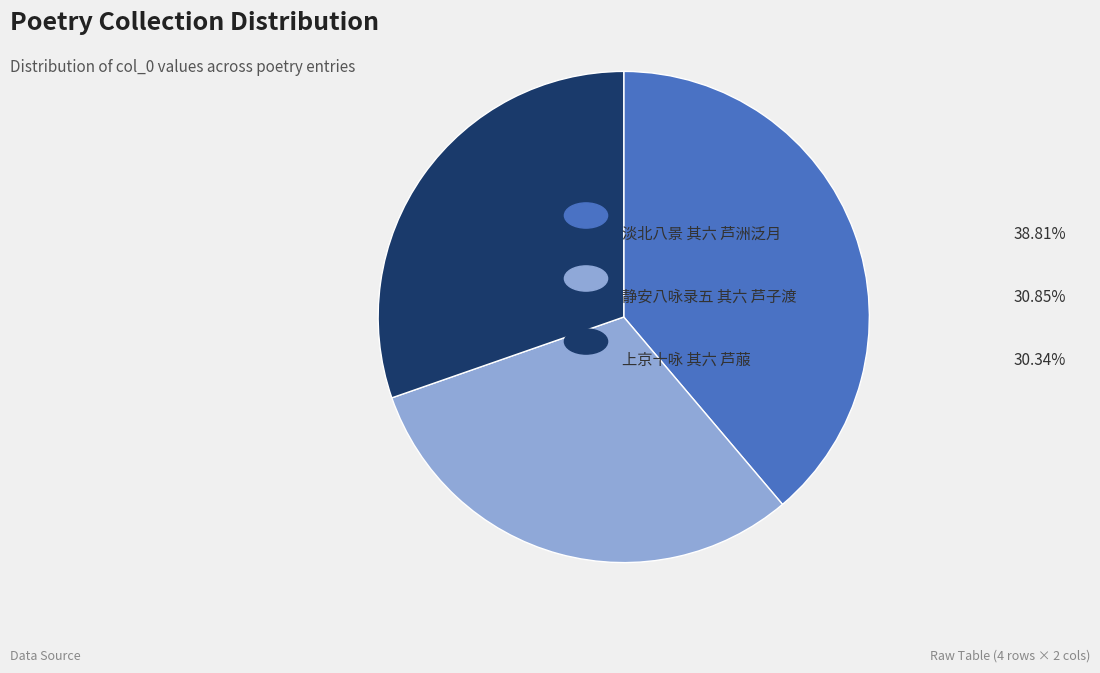

Does any single category account for the majority?

No